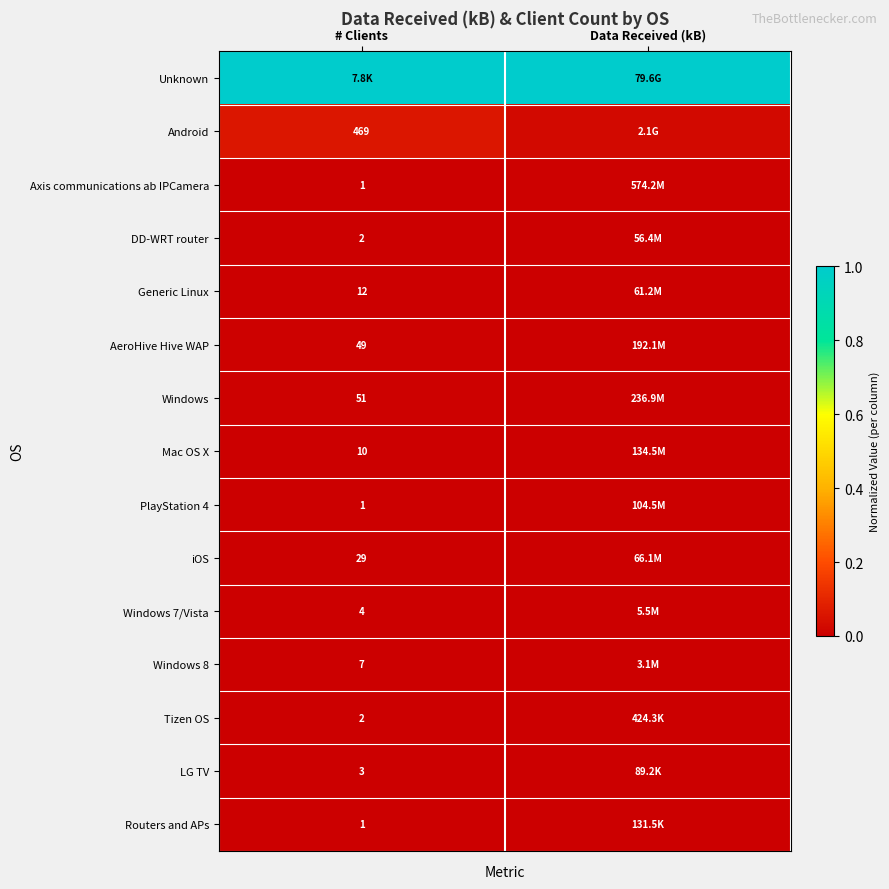

The value of Axis communications ab IPCamera at Data Received (kB) is 0.0. True or false?

True